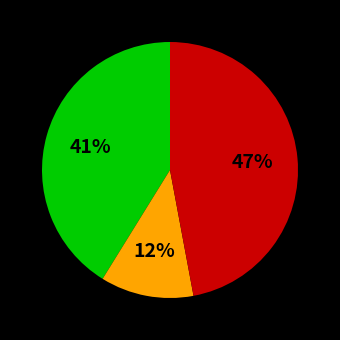

To the nearest percent, what is the average slice percentage?

33%